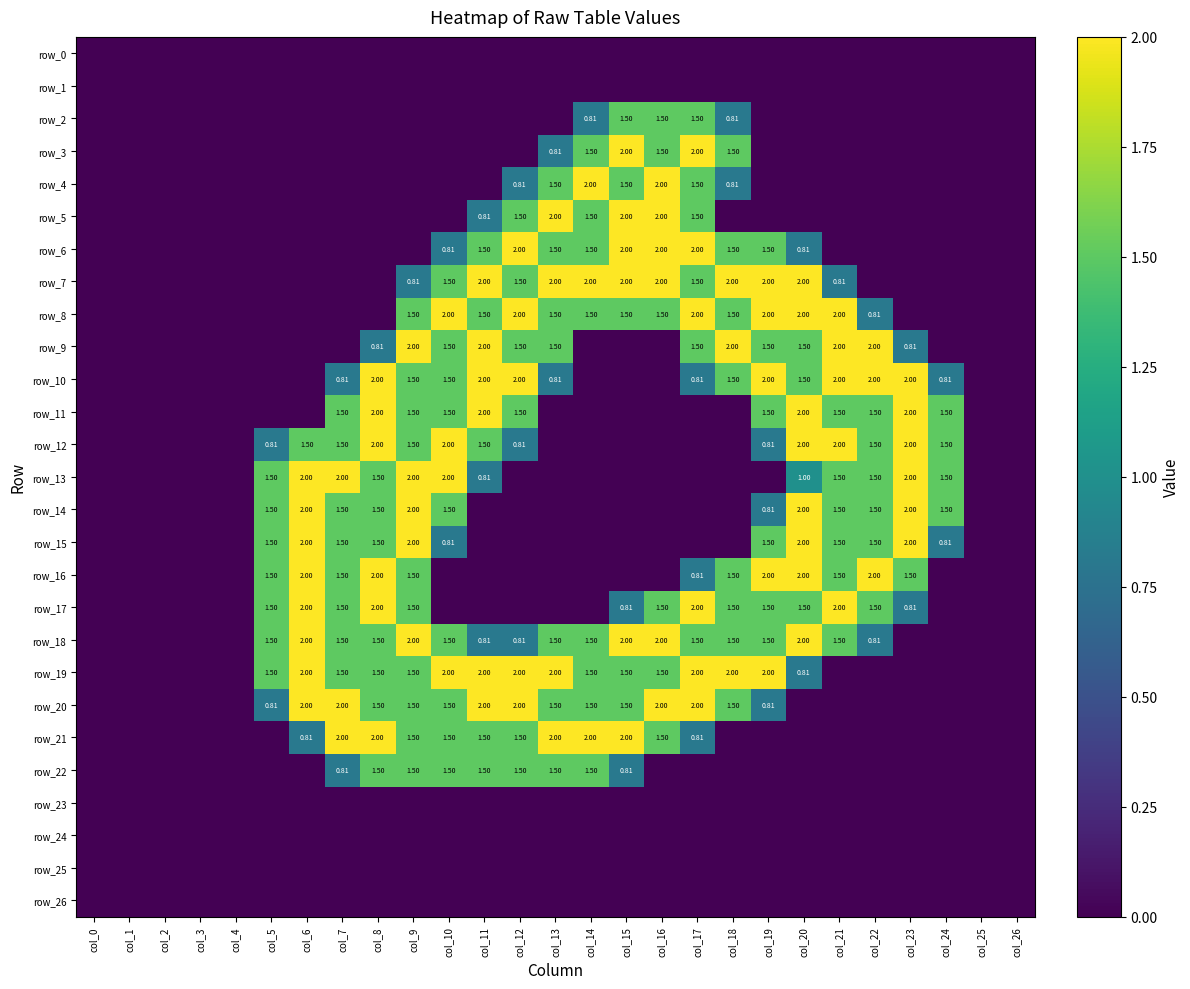

At which label does row_17 reach its peak?

col_6